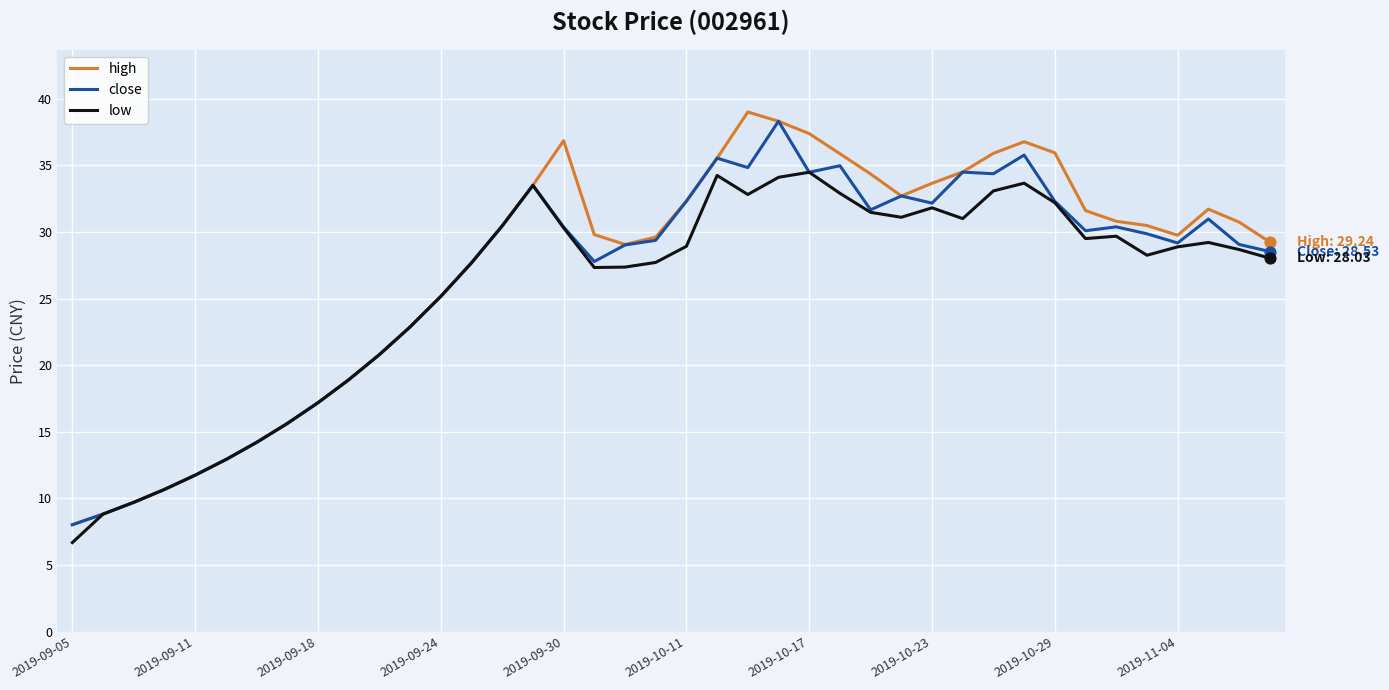

Which series has the largest range (max minus min)?

high